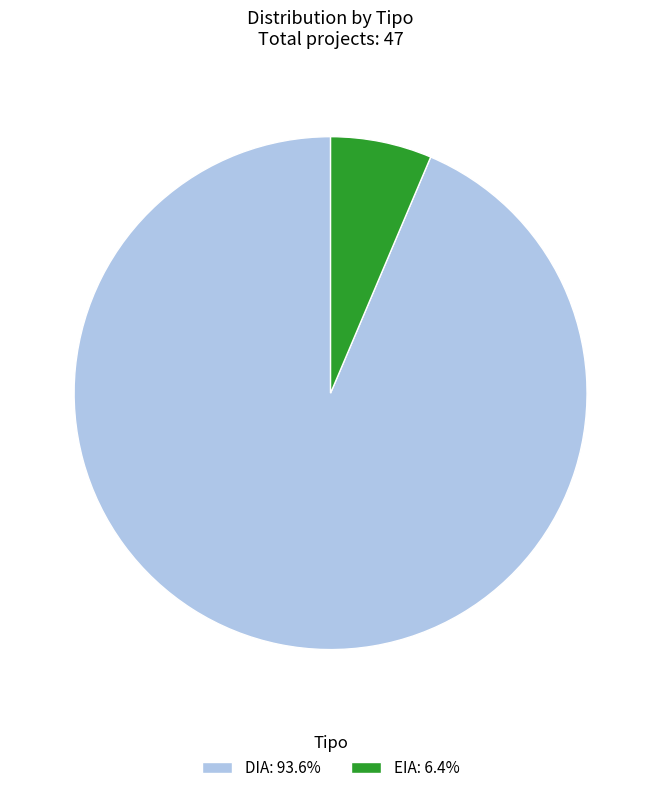

Which slice is the largest?

DIA